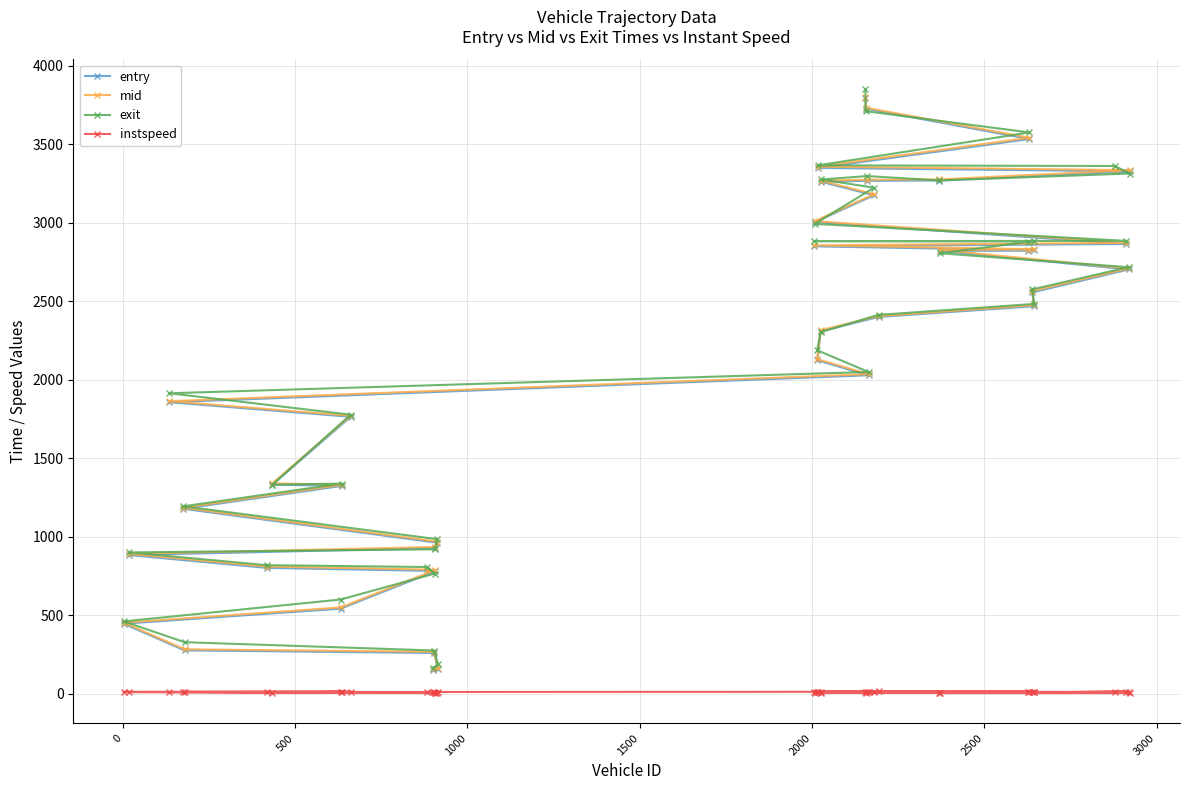

At how many categories does at least one series exceed 675?

34